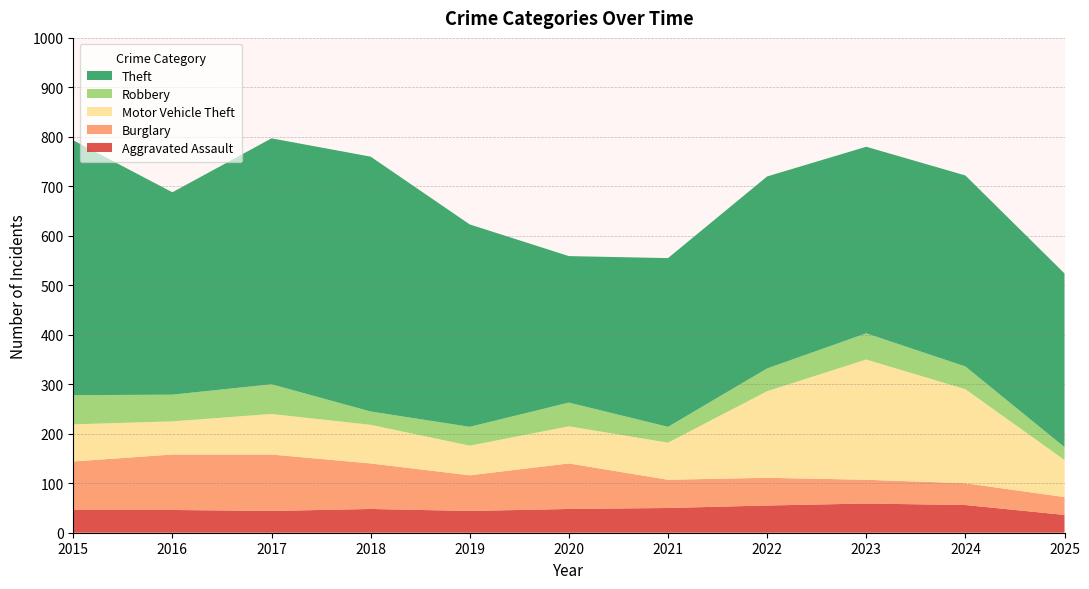

Reading left to right, extract all data points from this chart.

Aggravated Assault: 46	46	44	48	44	48	50	55	59	56	36
Burglary: 98	112	114	92	72	92	57	56	48	44	36
Motor Vehicle Theft: 75	67	82	78	60	75	75	175	243	190	75
Robbery: 59	54	60	27	38	48	32	46	53	46	26
Theft: 515	409	497	515	409	296	341	388	377	386	351